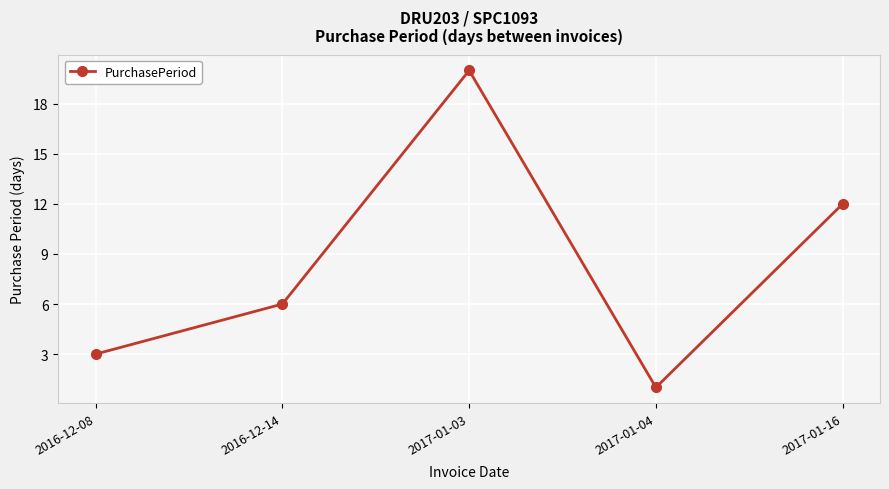

What is the maximum value shown in the chart?

20